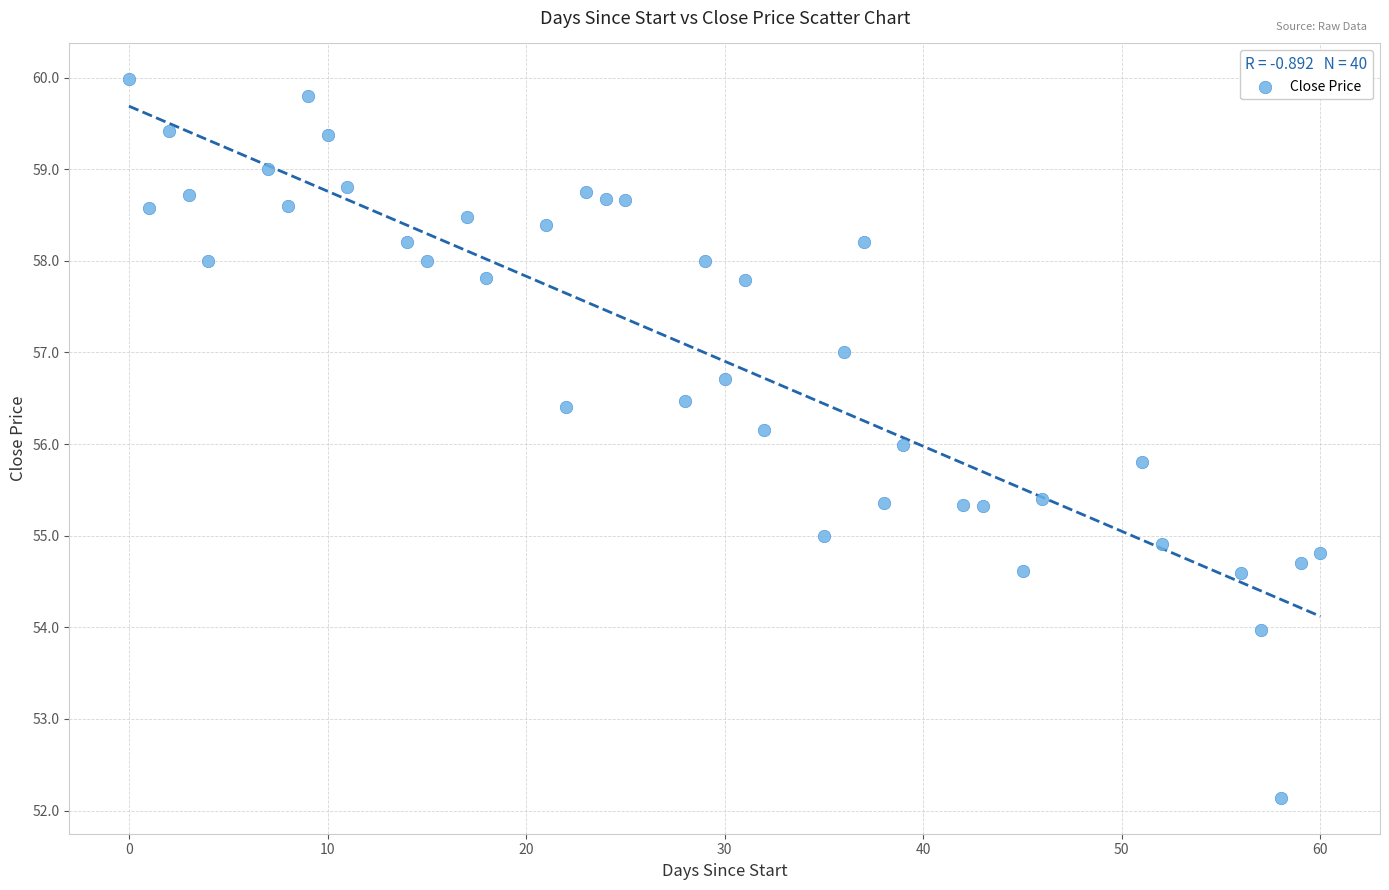

What is the range of Y values (max minus min)?

7.8